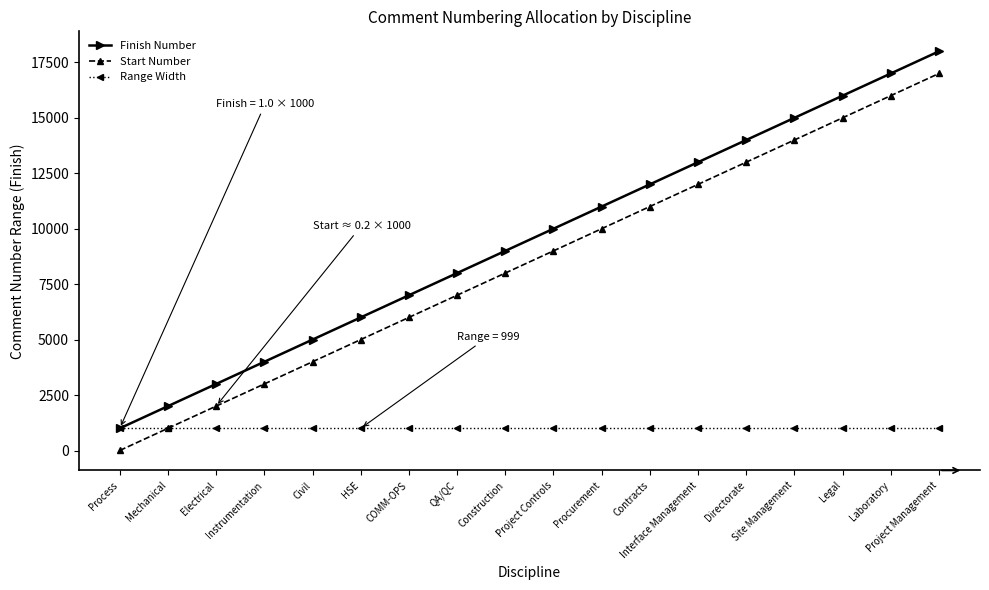

What is the value of the Range Width point at the 18th from the left?

999